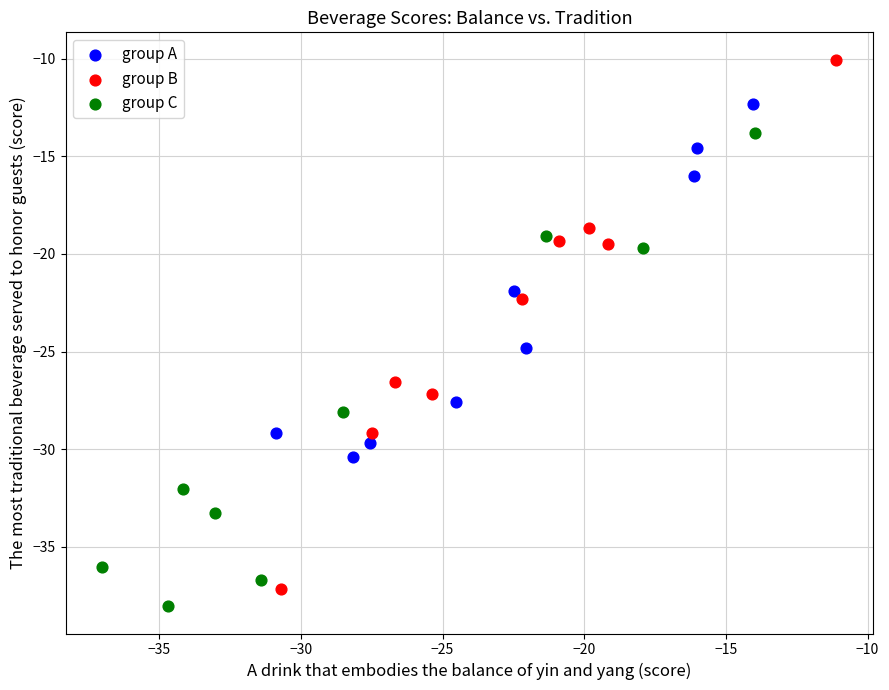

Which series has the widest spread of Y values?

group B